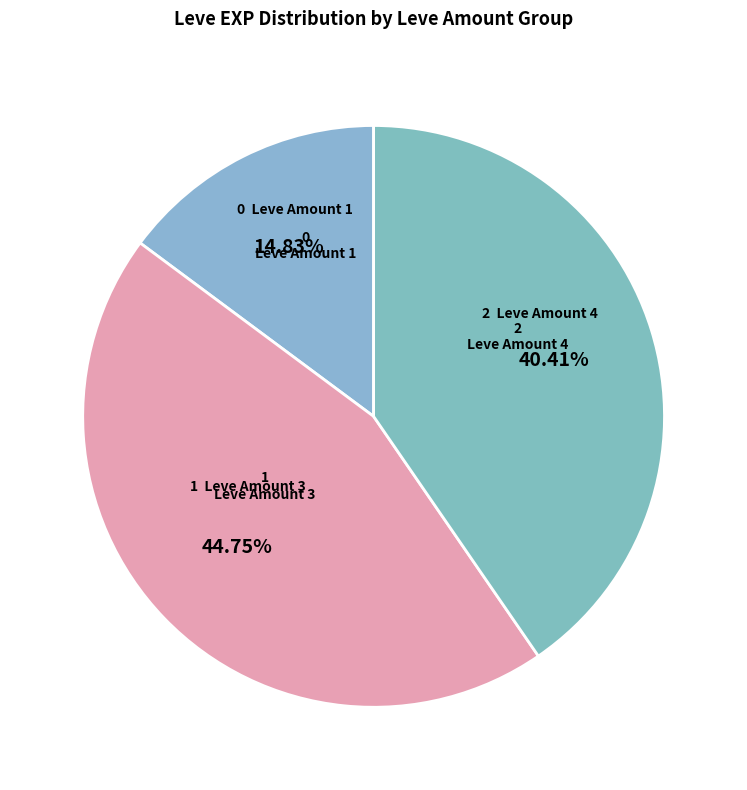

Is there any slice that represents more than half of the pie?

No